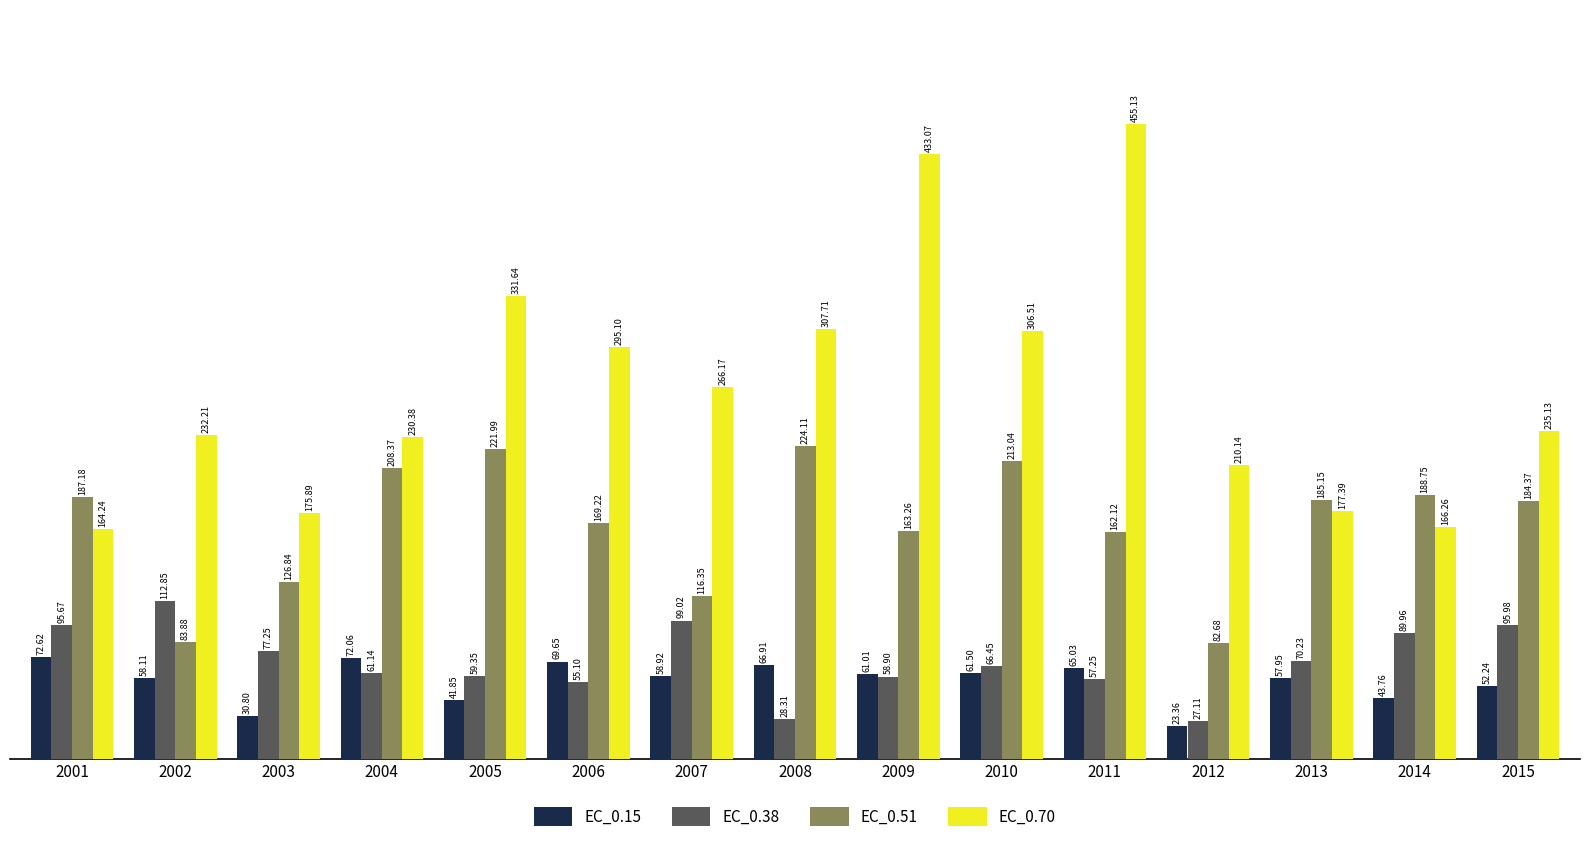

What are all the series names shown in the legend?

EC_0.15, EC_0.38, EC_0.51, EC_0.70